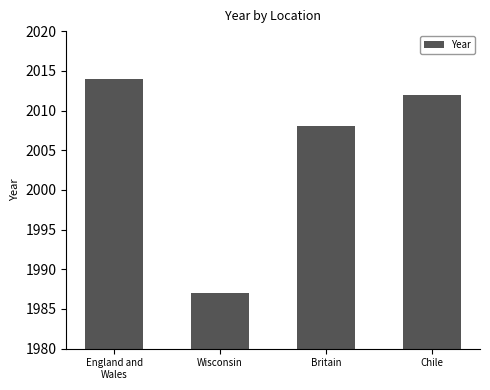

Rank the categories by value from lowest to highest.

Wisconsin, Britain, Chile, England and
Wales